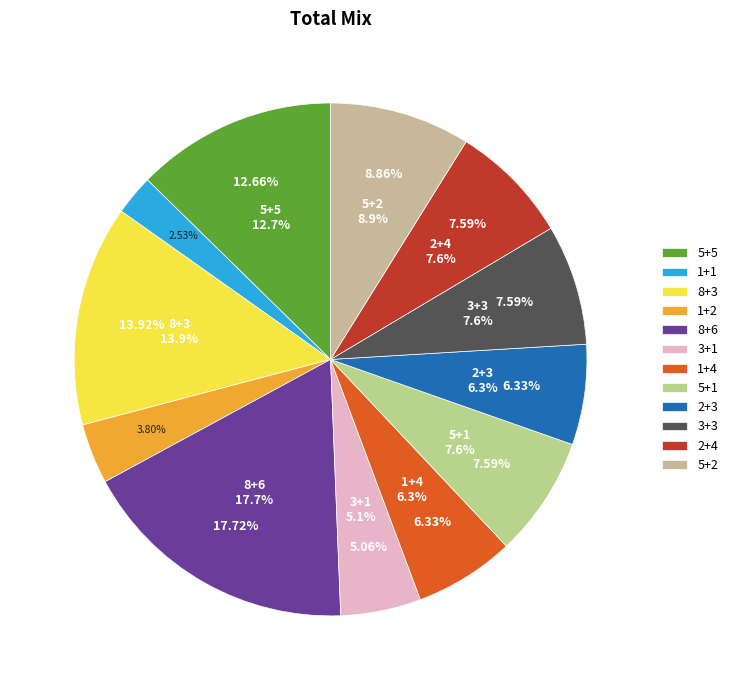

Is it true that 2+4 is 8% of the pie?

True